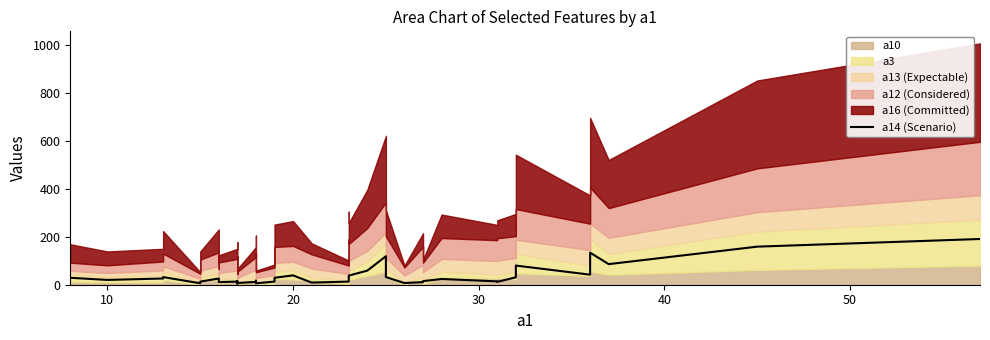

The chart shows a value of 14 at 31. True or false?

True